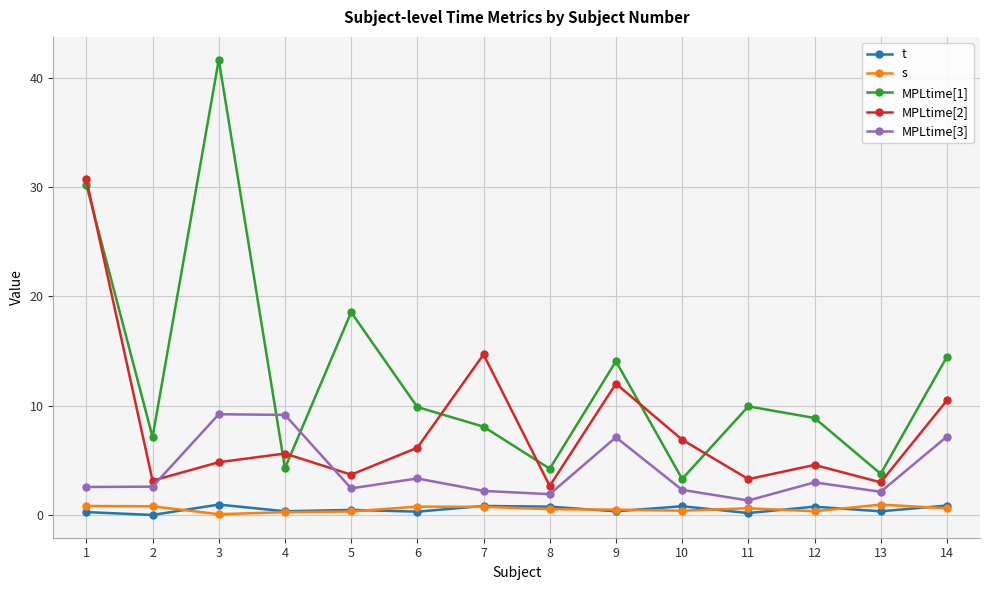

Which series has the largest range (max minus min)?

MPLtime[1]